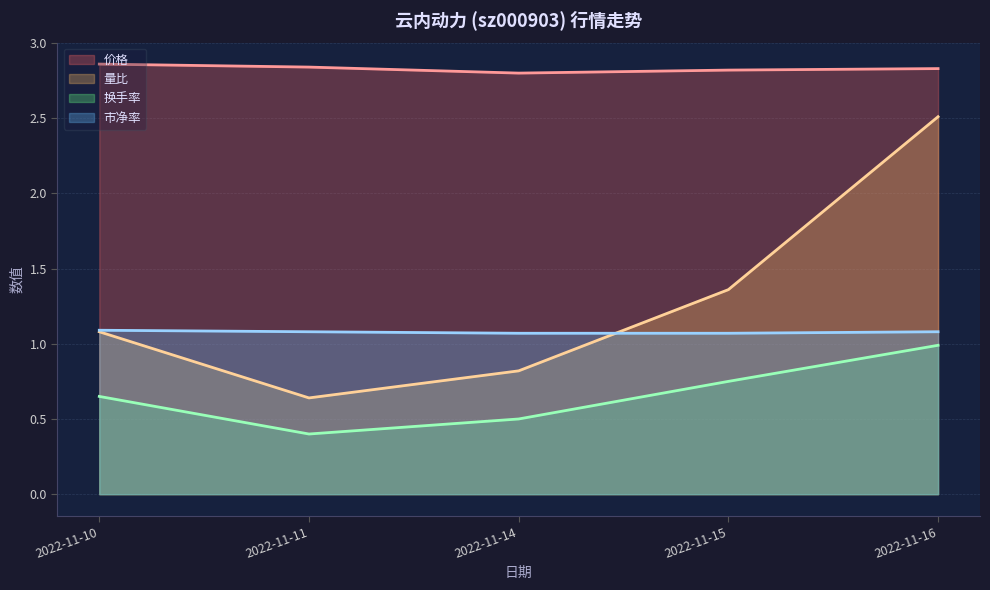

Which series has the largest total across all categories?

价格